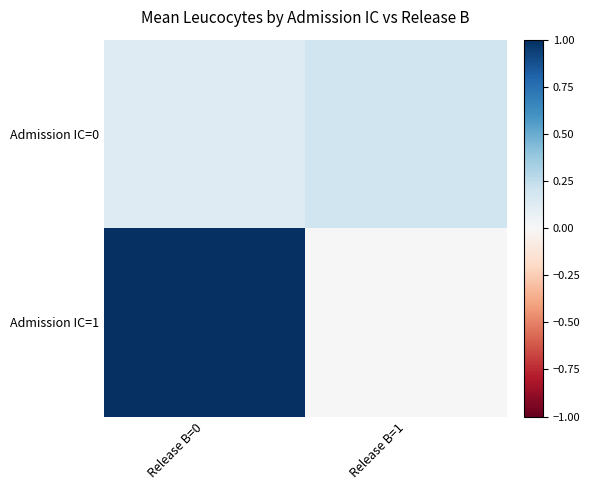

Reading left to right, extract all data points from this chart.

Admission IC=0: Release B=0=0.1	Release B=1=0.2
Admission IC=1: Release B=0=1.0	Release B=1=0.0